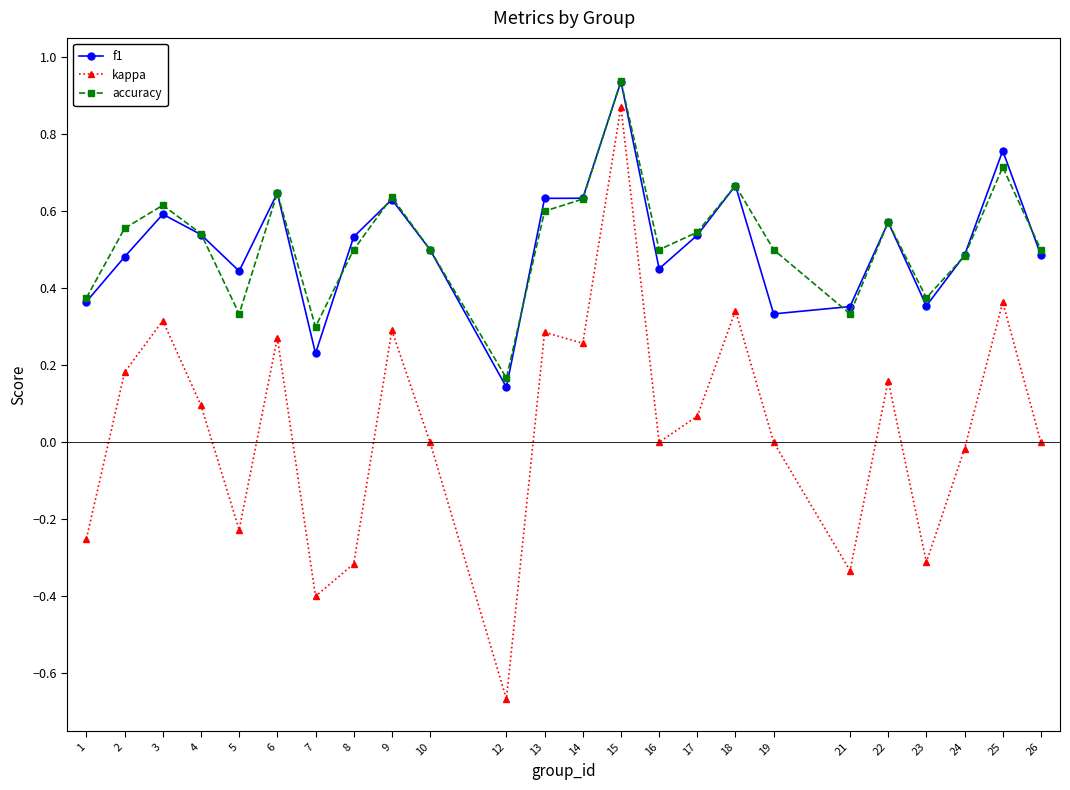

What is the sum of all accuracy values?

12.5